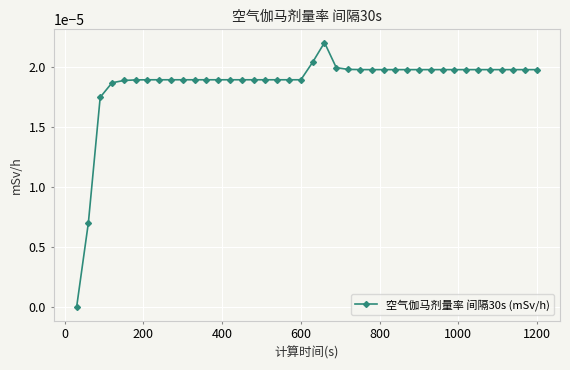

True or false: the data has more than 0 interior local peaks.

True